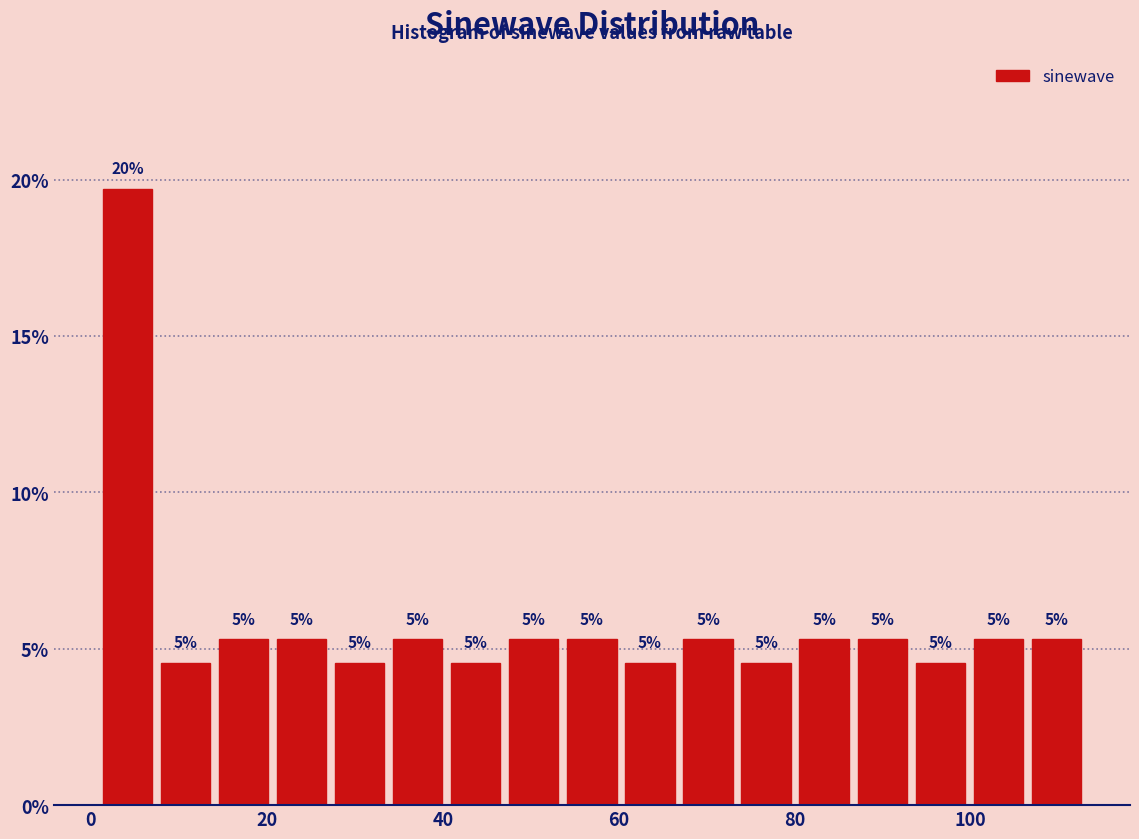

Around what value on the x-axis is the tallest bar? Give the approximate position of its centre, as read against the axis.

4